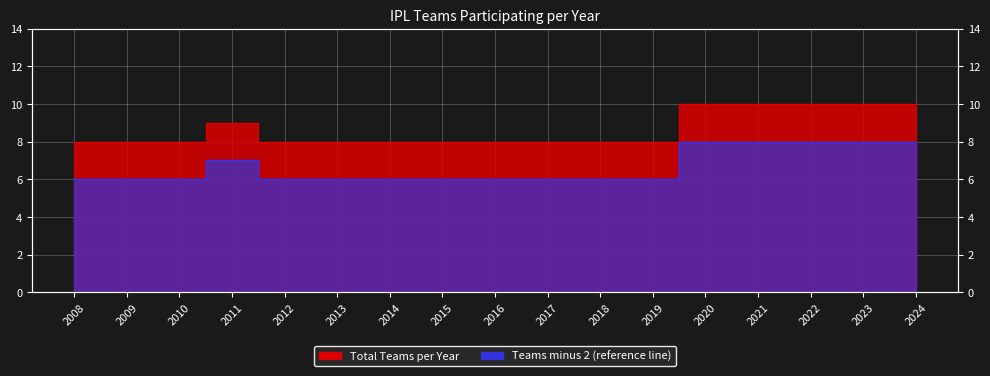

What is the approximate value at 2022?

10